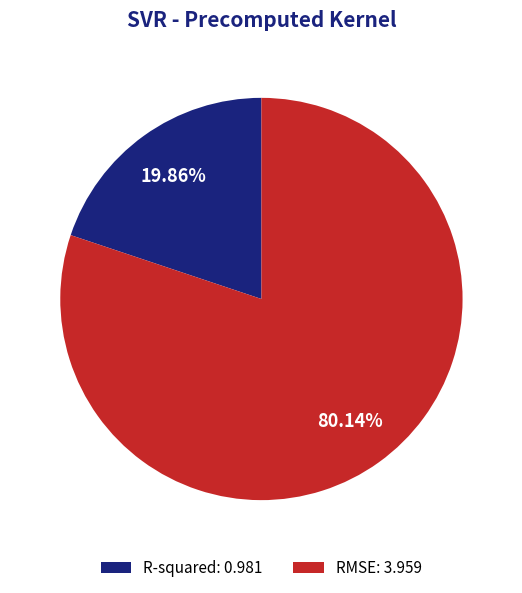

Is RMSE the majority of the pie?

Yes